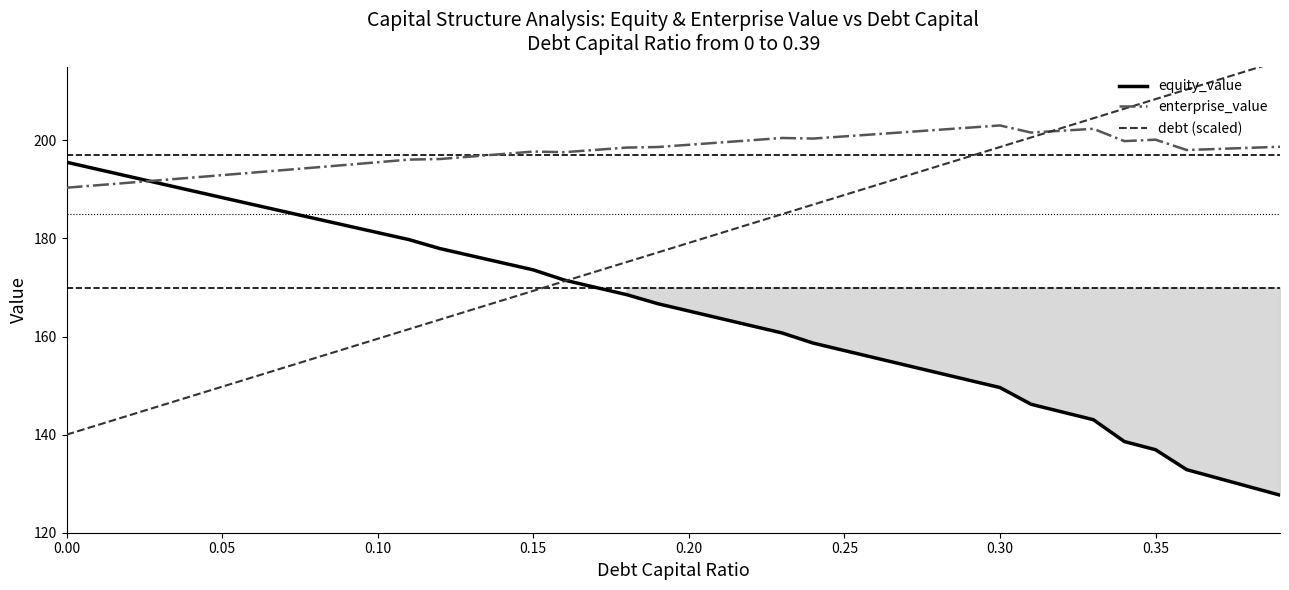

Does the chart display data point markers on the line(s)?

No